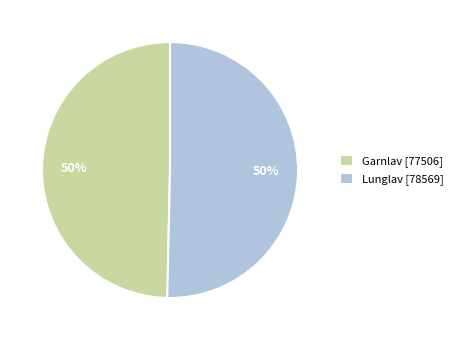

Is it true that Garnlav [77506] is 39% of the pie?

False